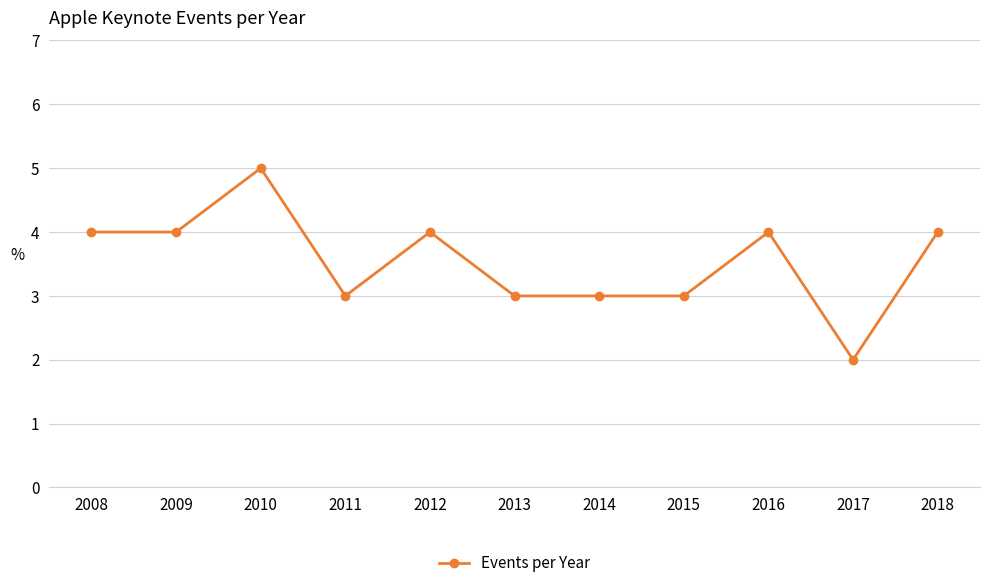

Count the number of data series in this chart.

1